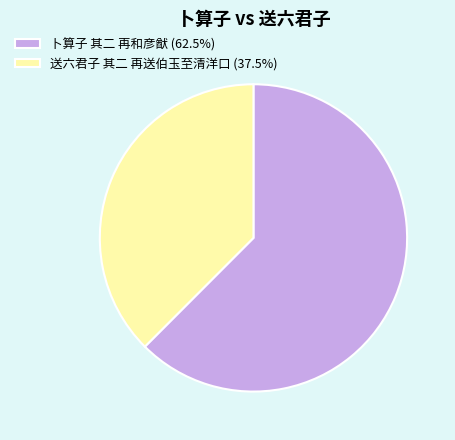

Does any single category account for the majority?

Yes